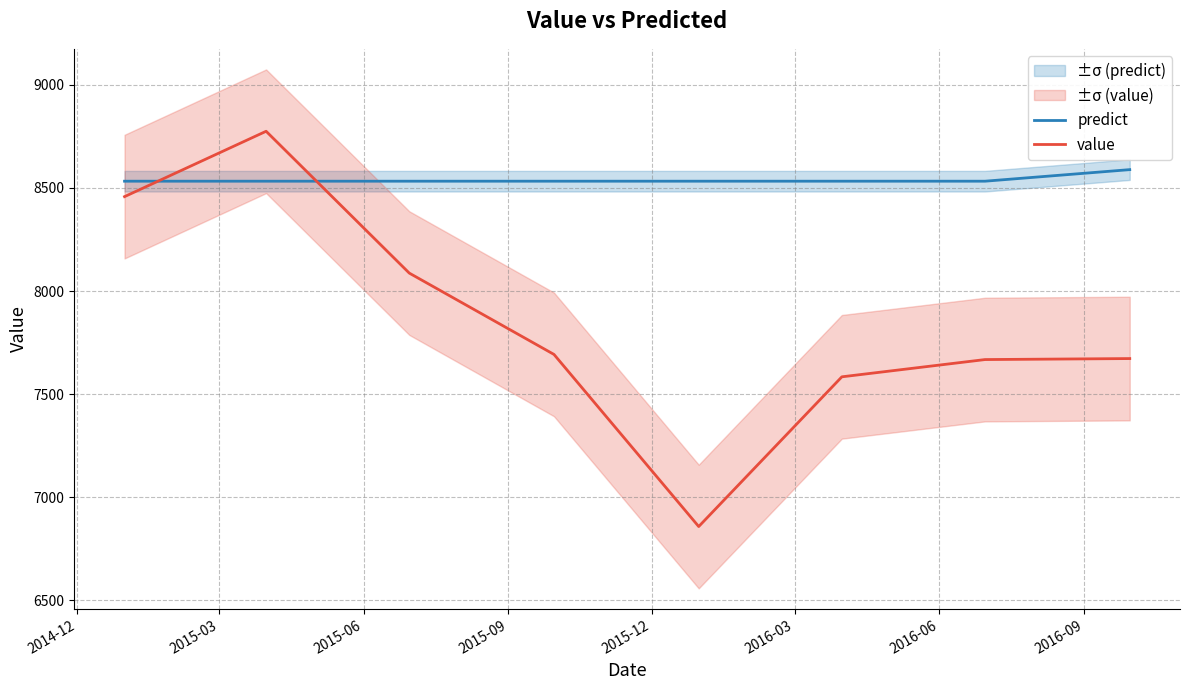

How many data points in value are less than 7692?

4